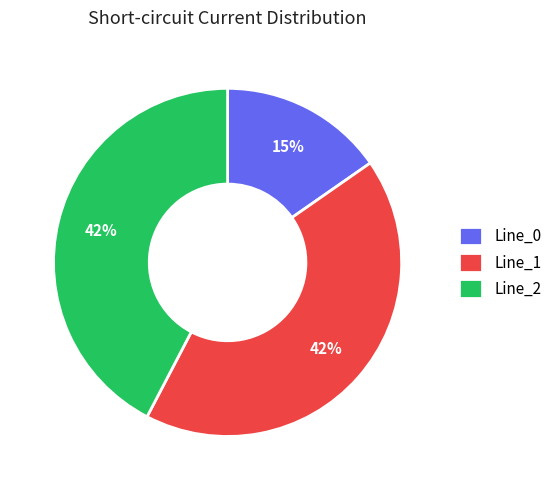

True or false: Line_1 accounts for 30% of the total.

False